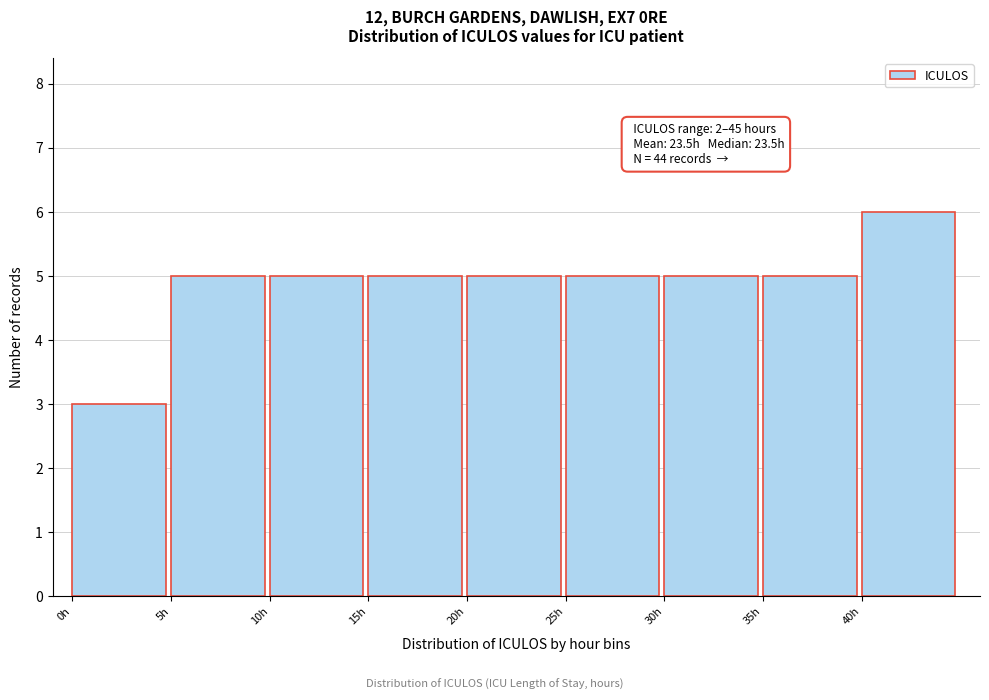

Which range on the x-axis has the tallest bar?

40 to 45